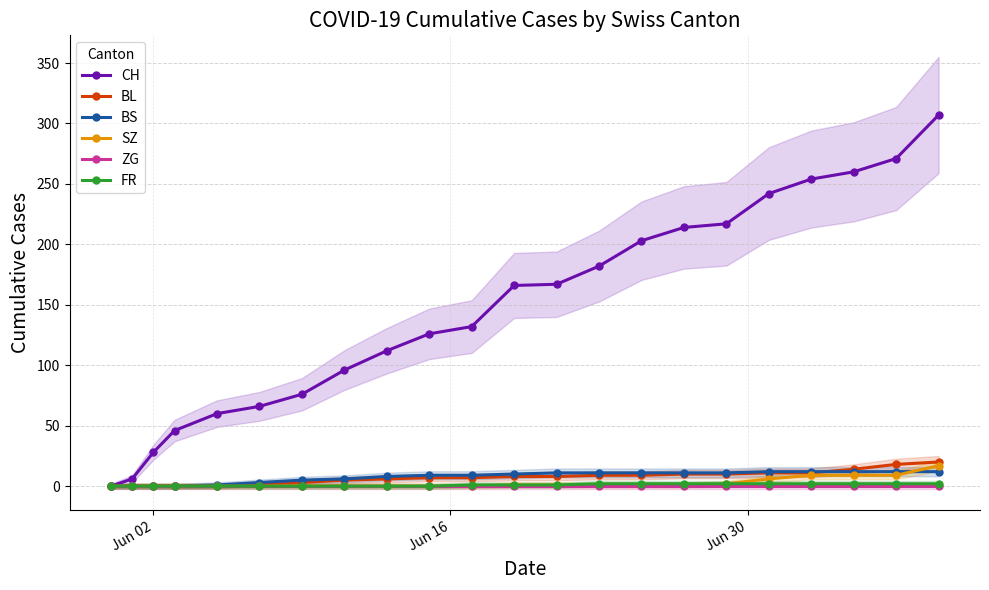

The SZ series shows 0 at 15. True or false?

False